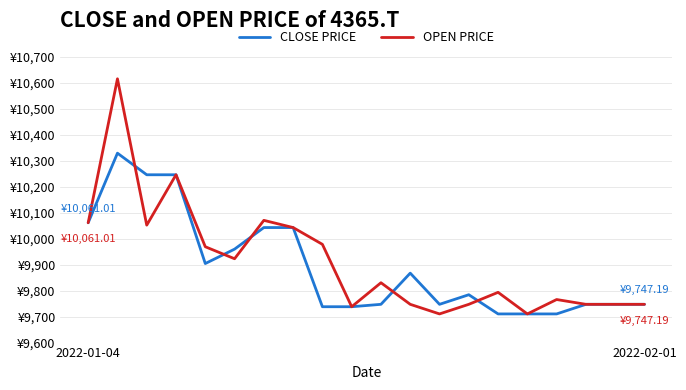

List the series in order of their peak value, lowest first.

CLOSE PRICE, OPEN PRICE